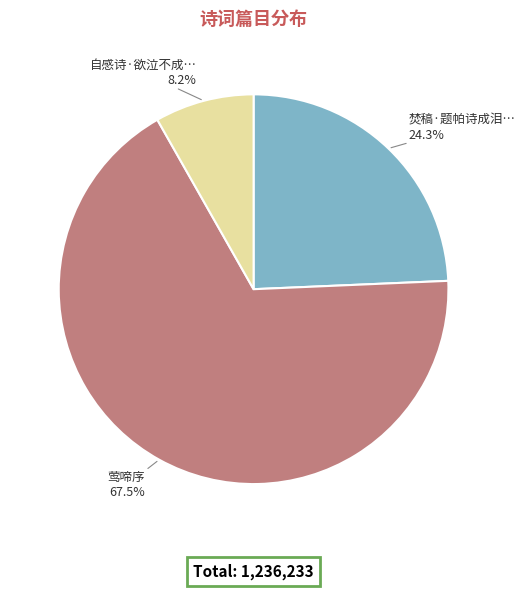

Is there a majority slice in this chart?

Yes